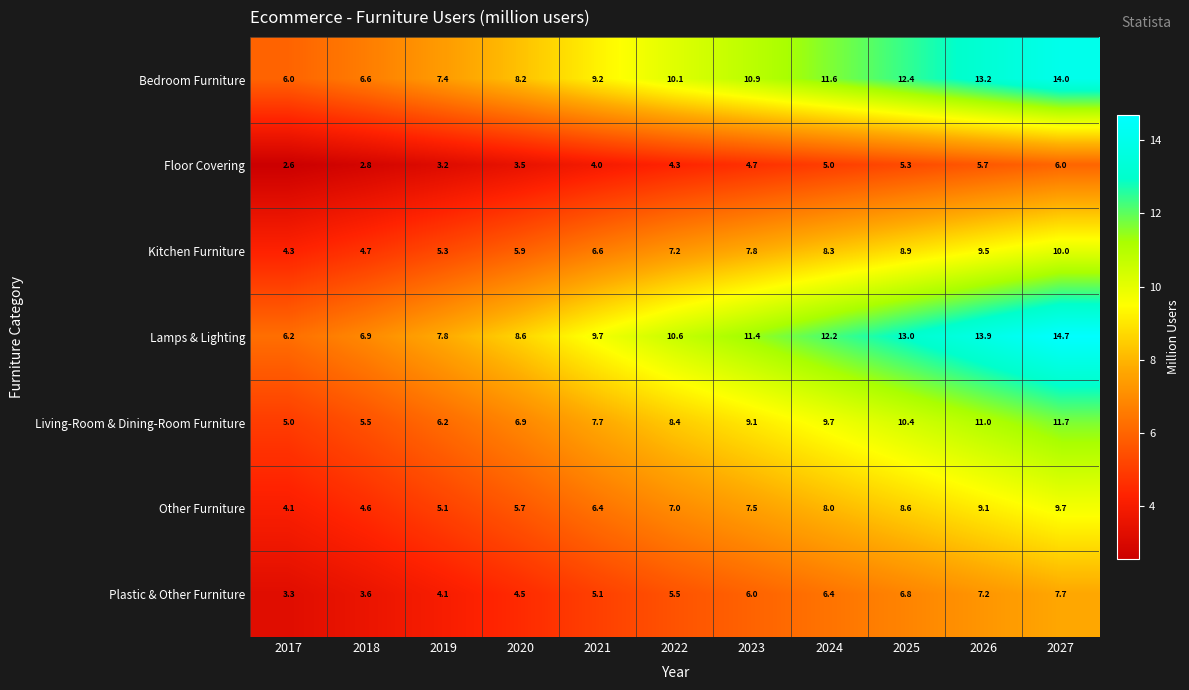

What is the sum of all Lamps & Lighting values?

115.0